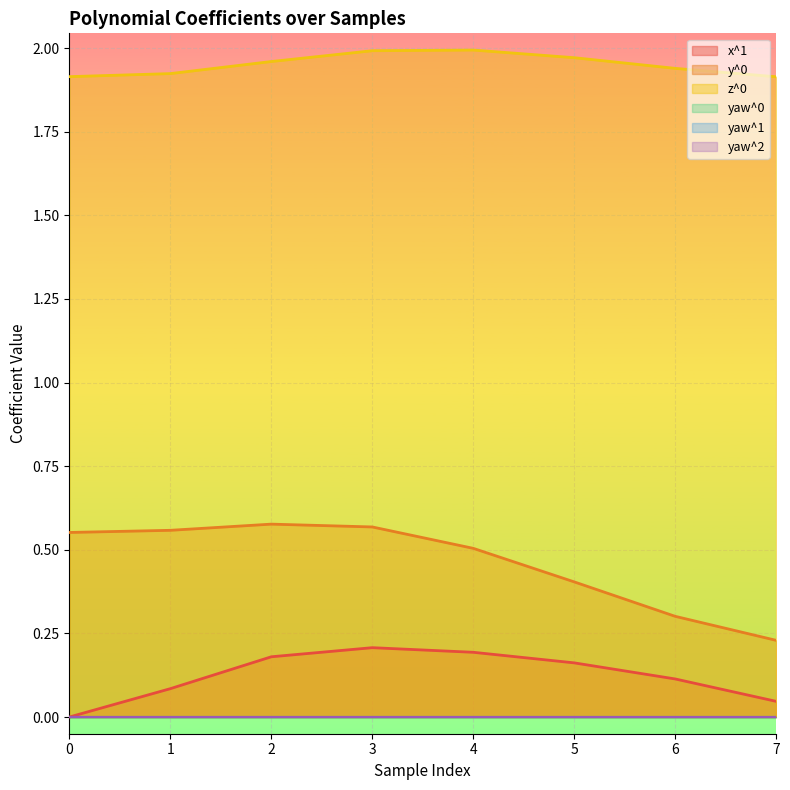

Is it true that x^1 equals 0.2 at 3?

True